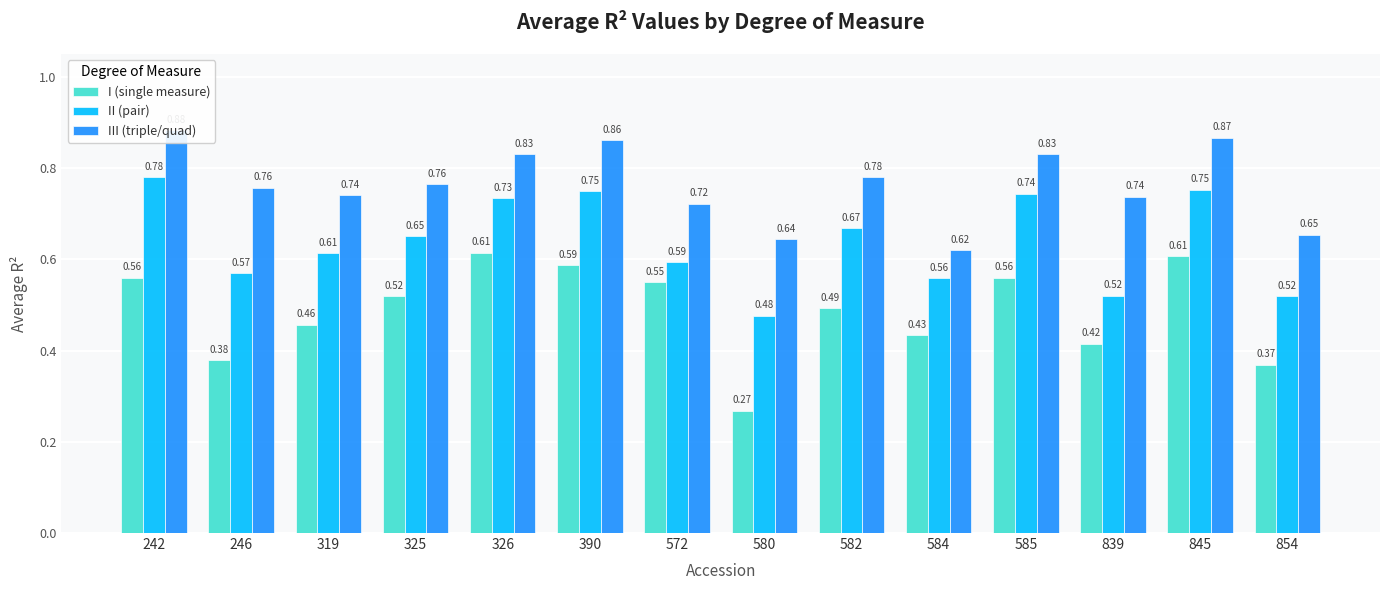

True or false: I (single measure) has a value of 0.6 at 390.

True